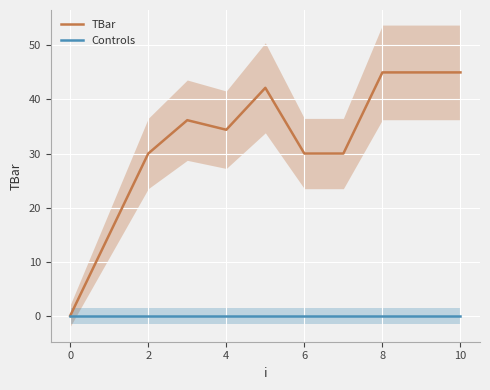

True or false: TBar has a value of 27.7 at 0.

False